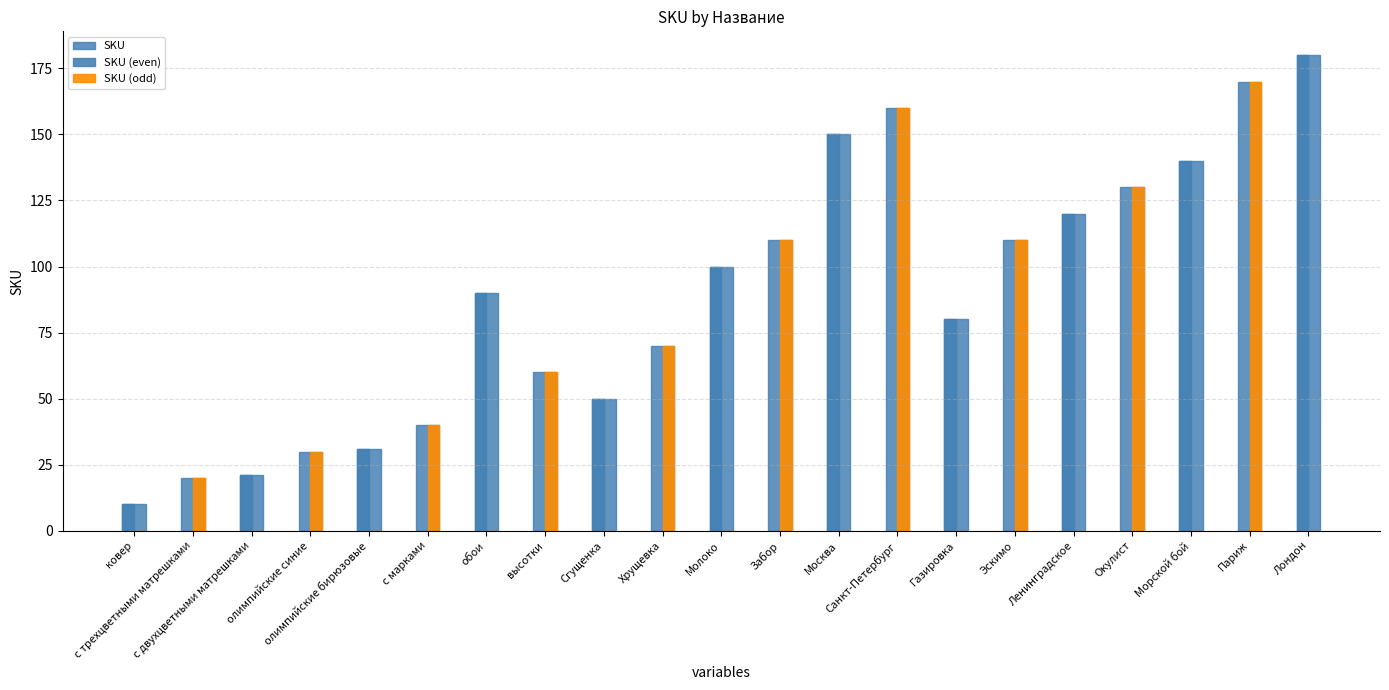

What is the sum of all SKU (odd) values?

900